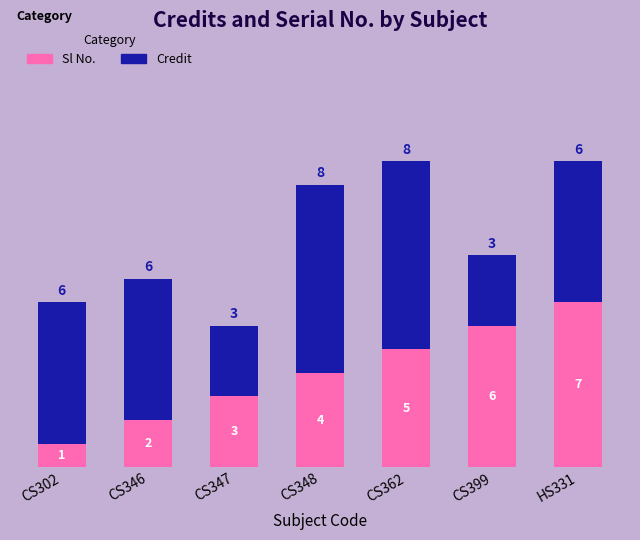

Where is Sl No. nearest to the value 4?

CS348